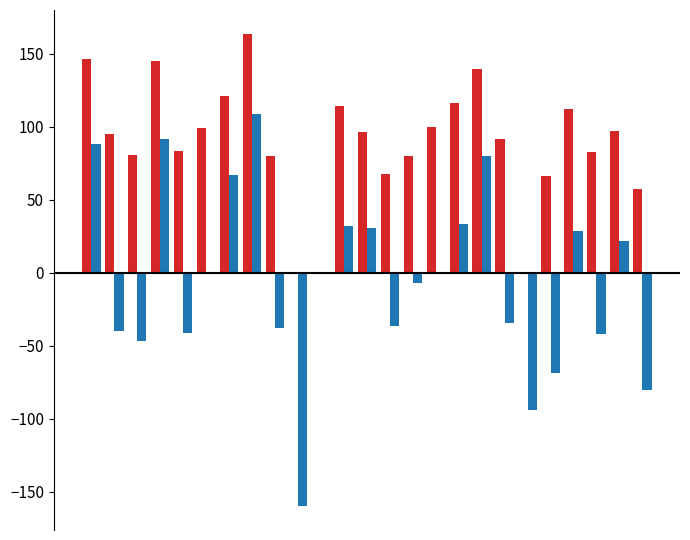

True or false: f1 has a value of 183.7 at 16.

False